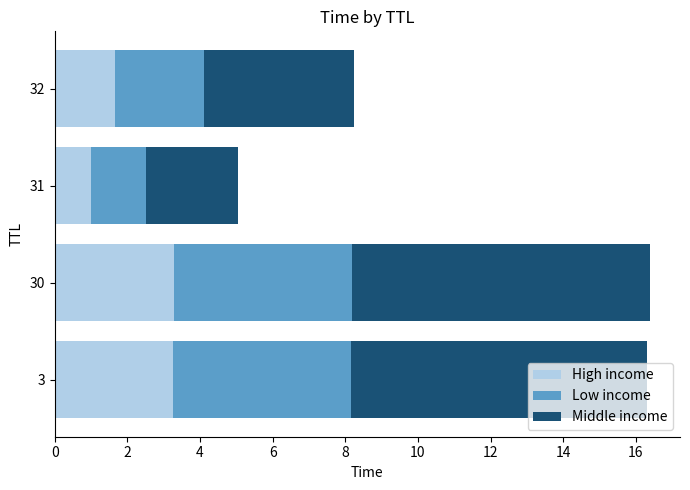

What is the highest value of the High income series?

3.3